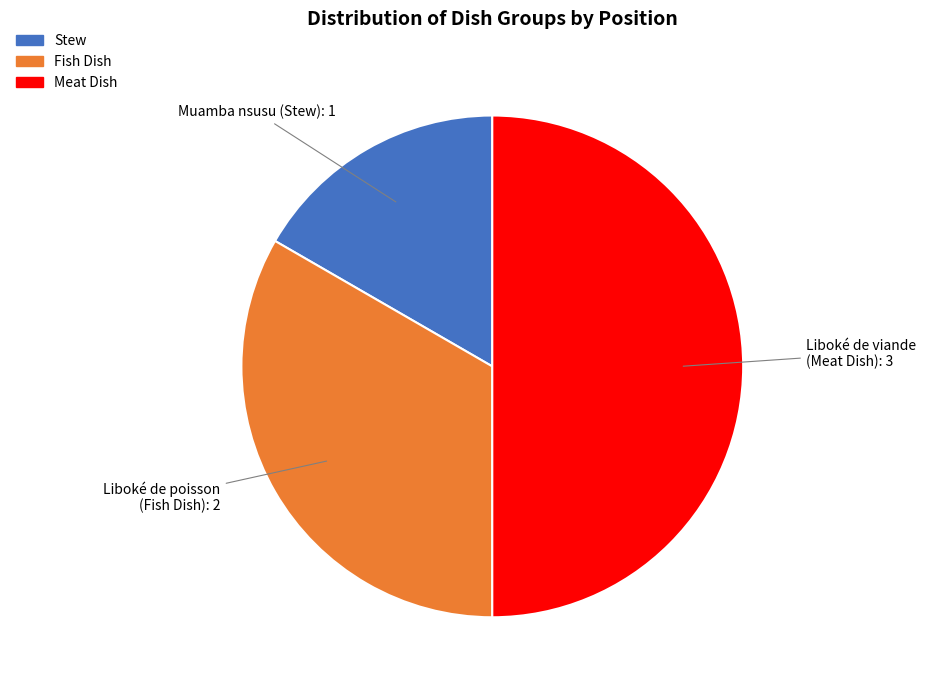

Which category has the biggest portion of the pie?

Meat Dish